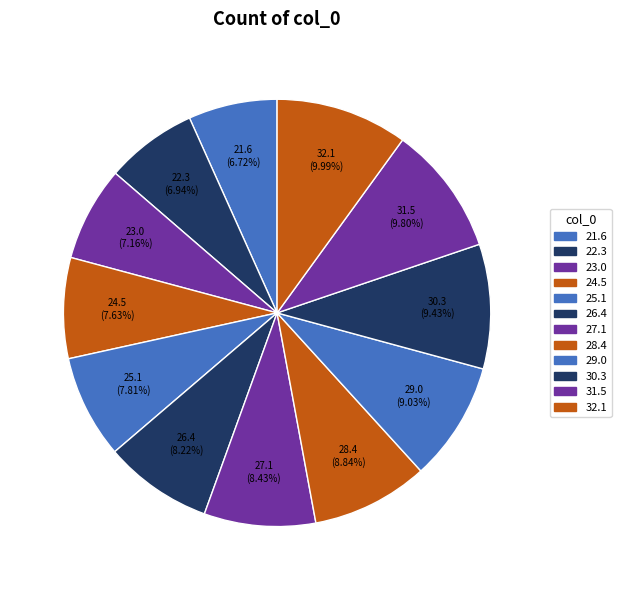

What percentage is the 27.1 slice, to the nearest percent?

8%